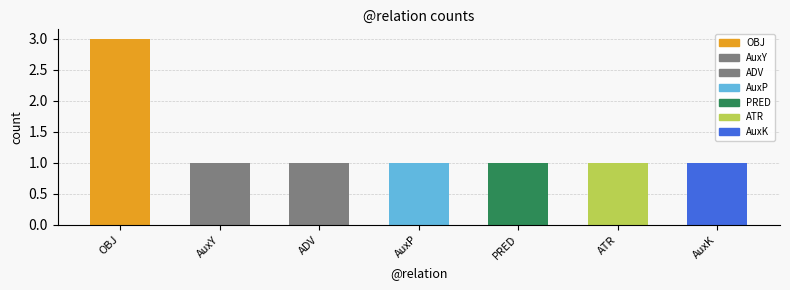

Is it true that the value at AuxP is 2?

False